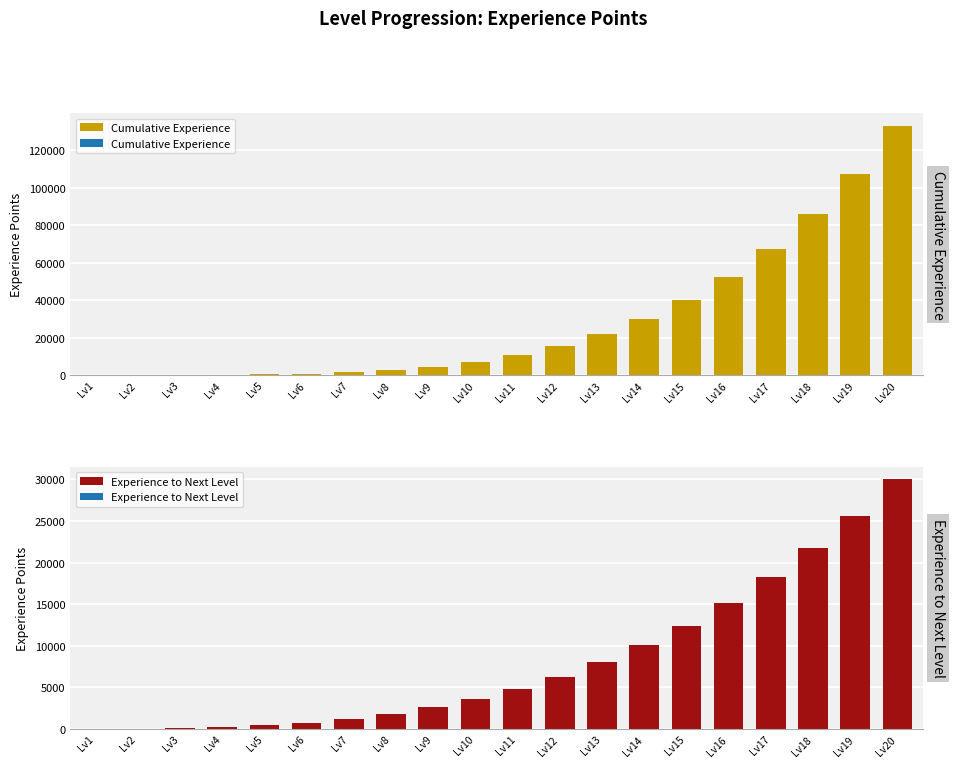

What is the smallest value displayed?

9